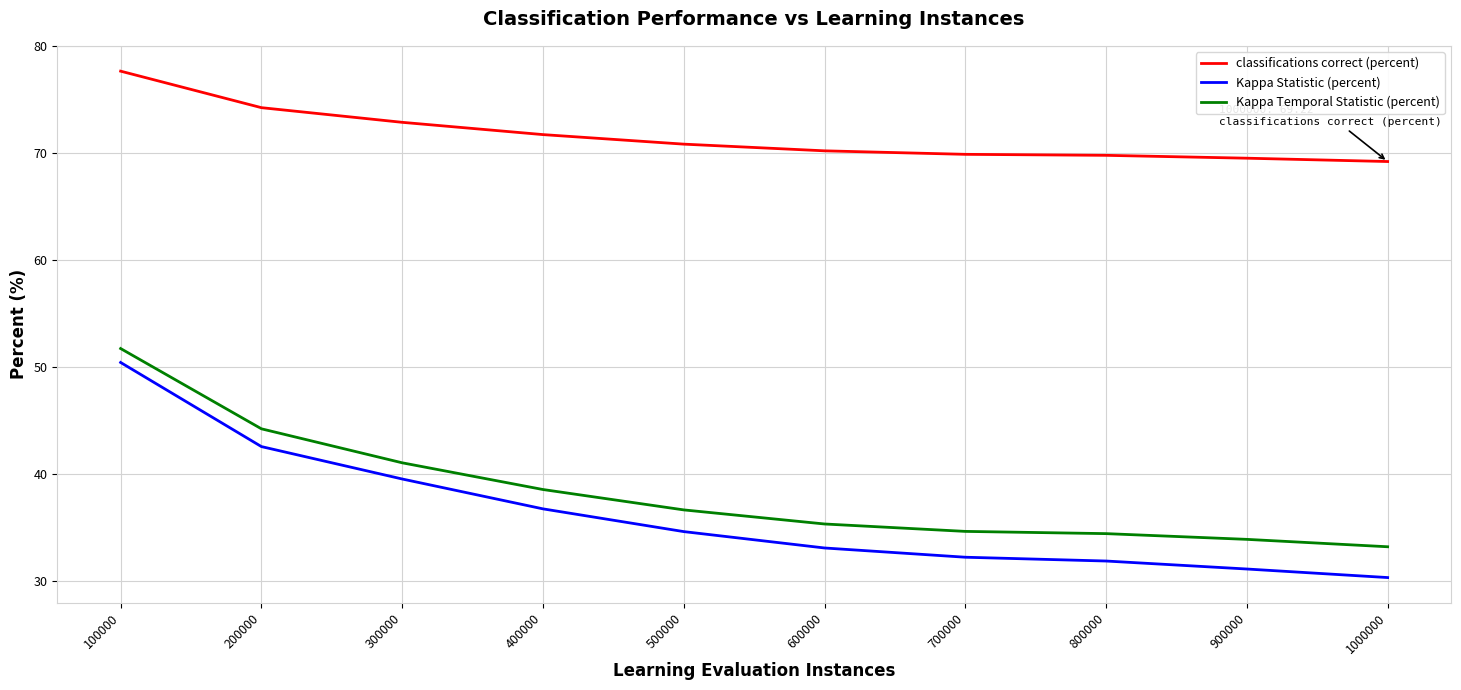

What is the total value across all series at 400000?

147.0